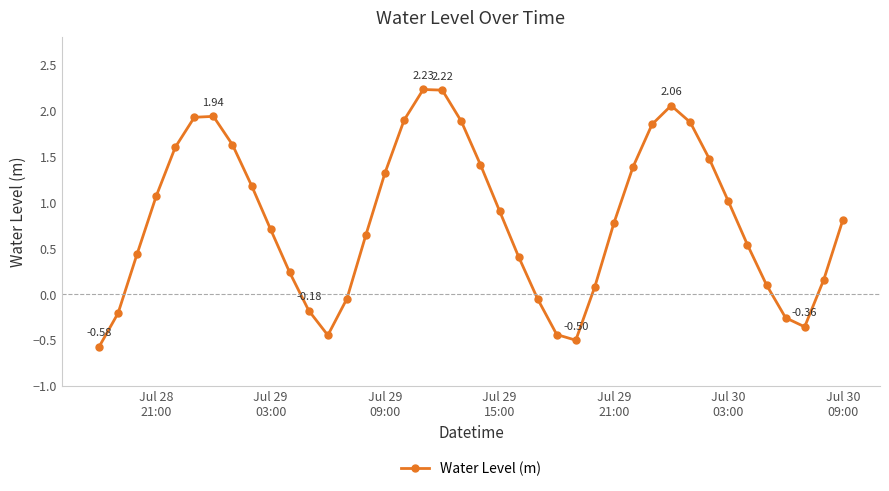

How many lines are shown in the chart?

1